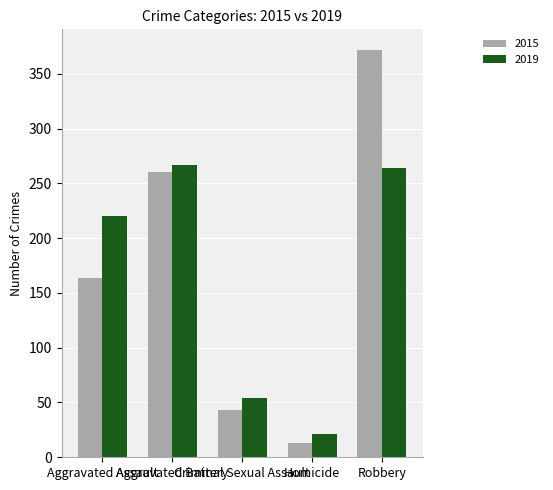

The 2019 series shows 401 at Aggravated Battery. True or false?

False